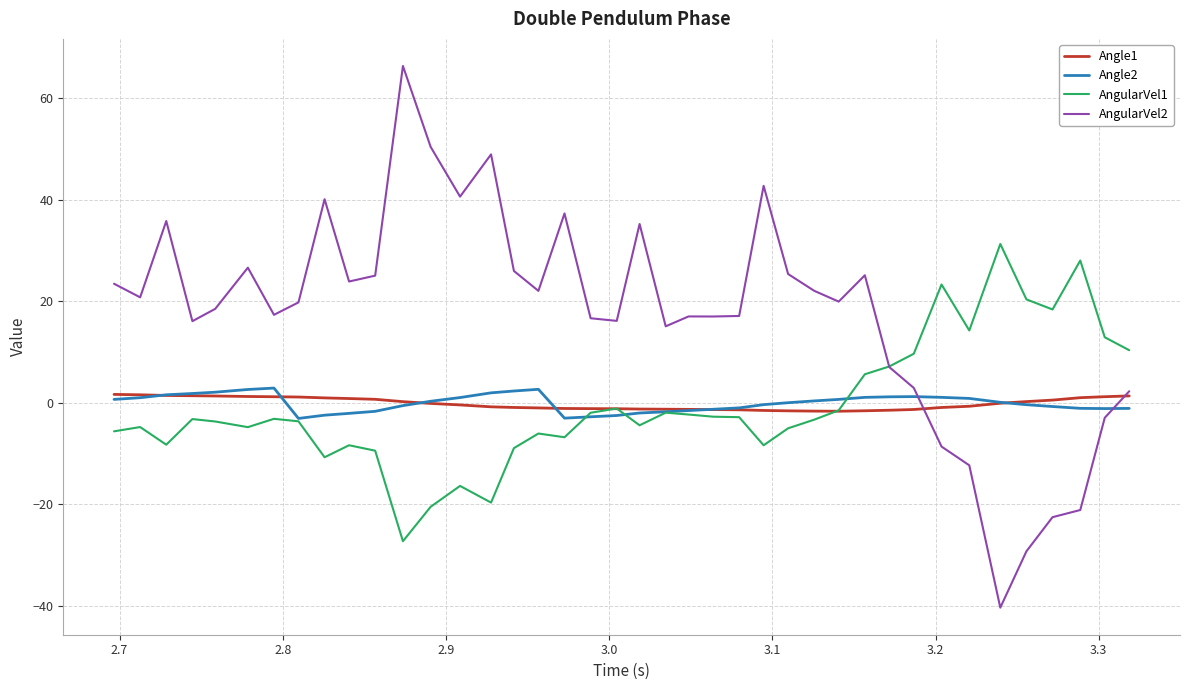

What is the difference between the maximum and minimum values in the Angle2 series?

6.0